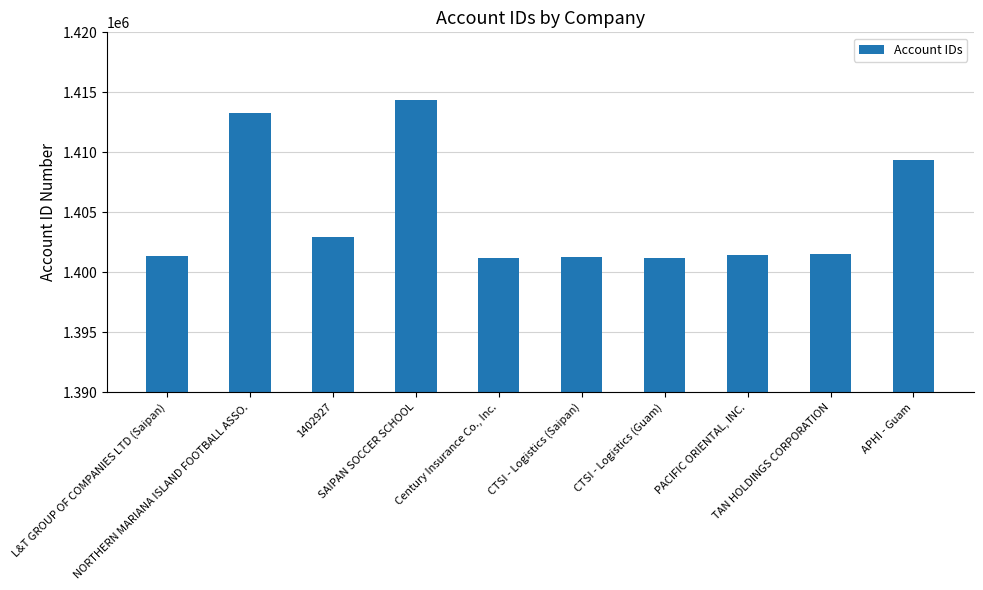

How many categories are shown in the chart?

10